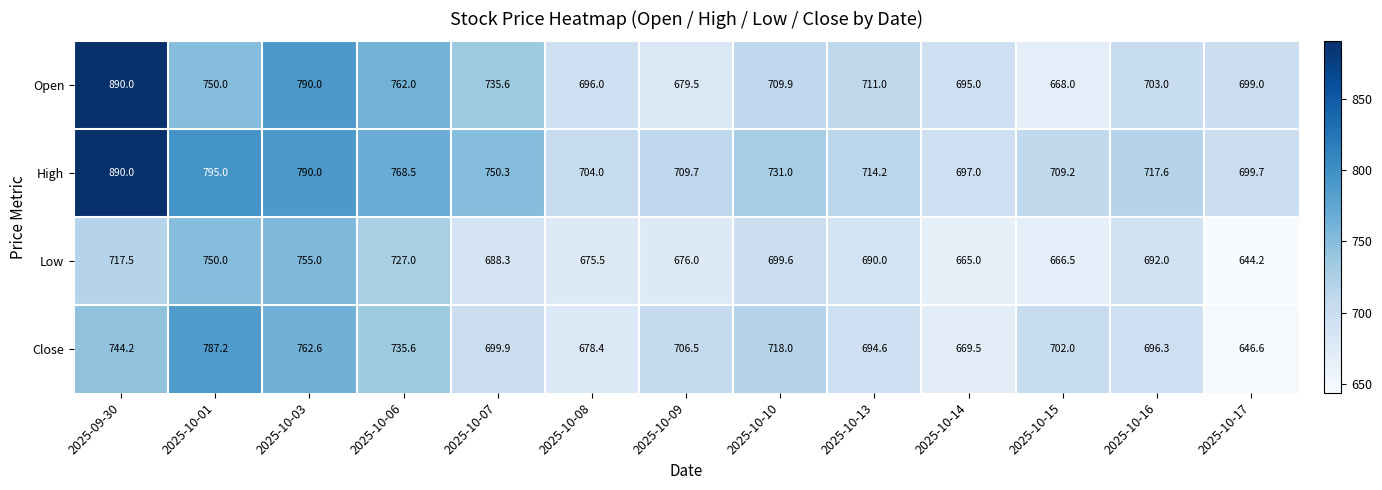

Read the High value at 2025-10-16.

717.6